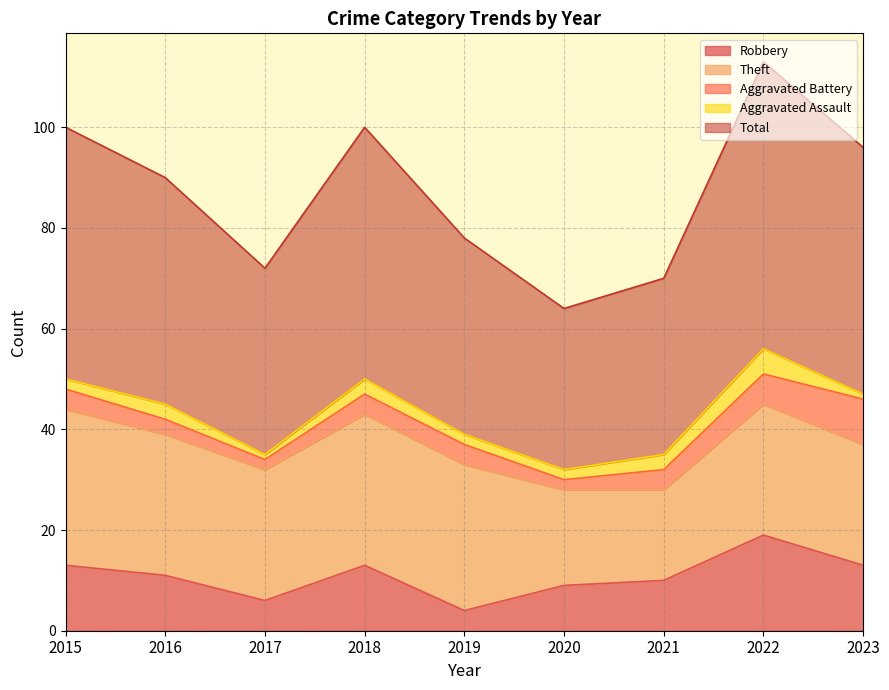

Is it true that Robbery equals 7 at 2021?

False